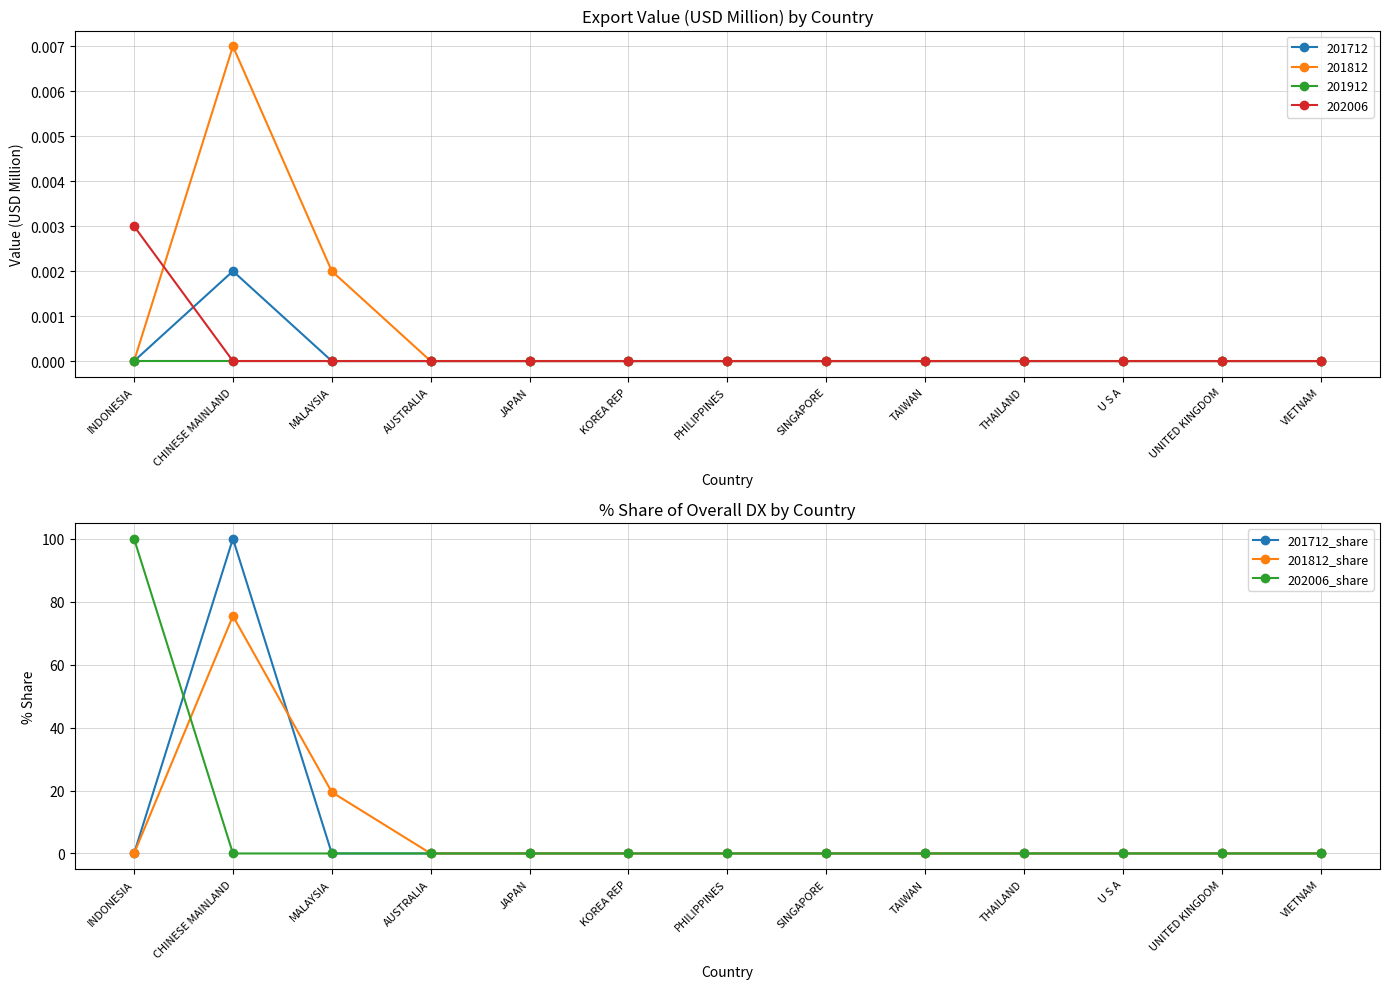

Where is 201812_share nearest to the value 37?

MALAYSIA